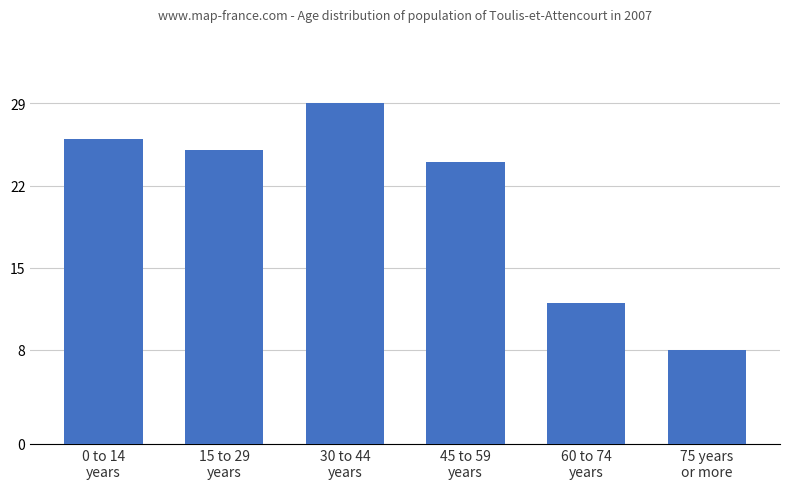

Read the value at 75 years
or more, to the nearest 5.

10